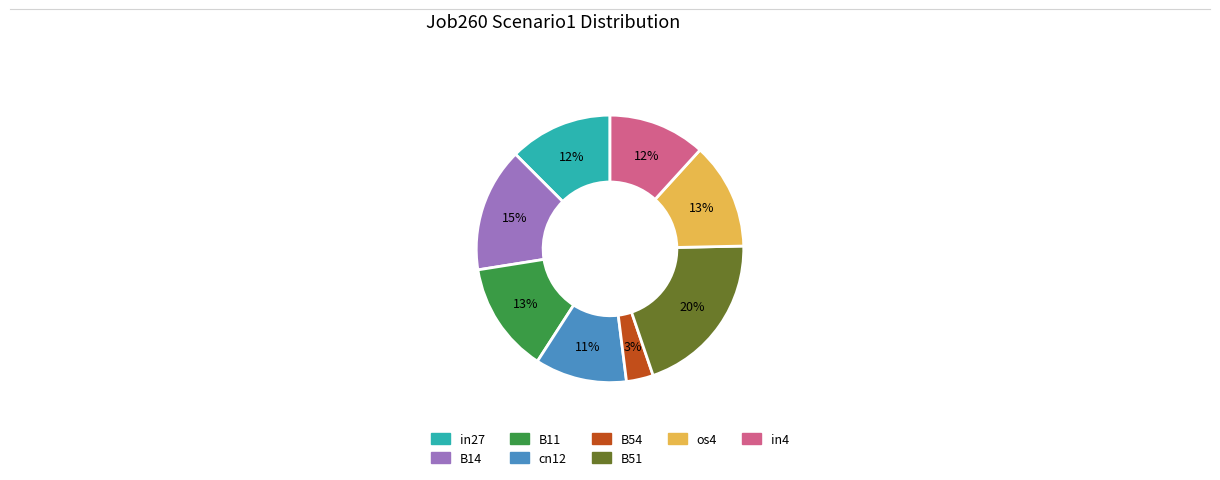

Does any single category account for the majority?

No